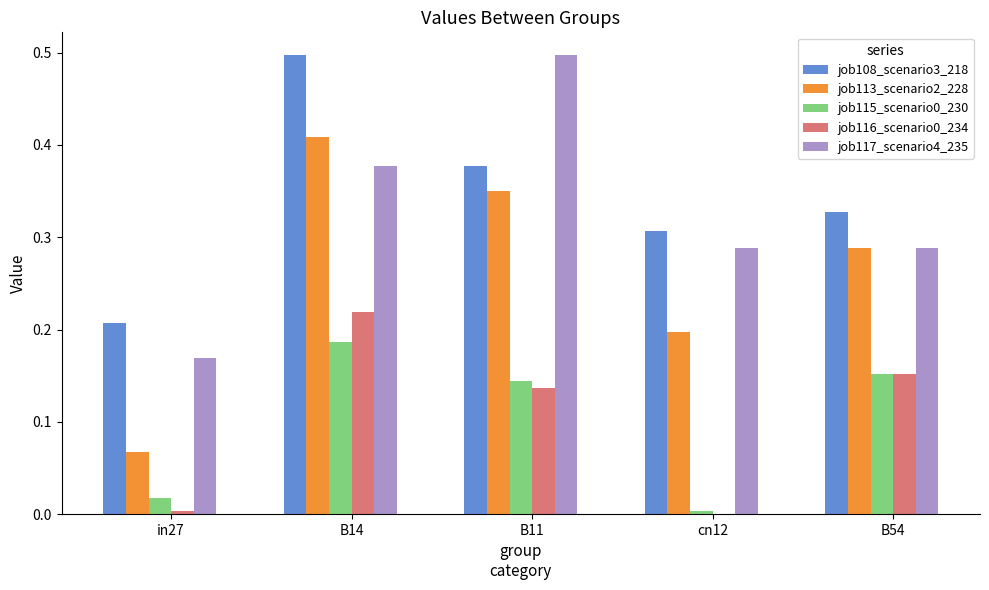

Which category has the highest value in the job115_scenario0_230 series?

B14